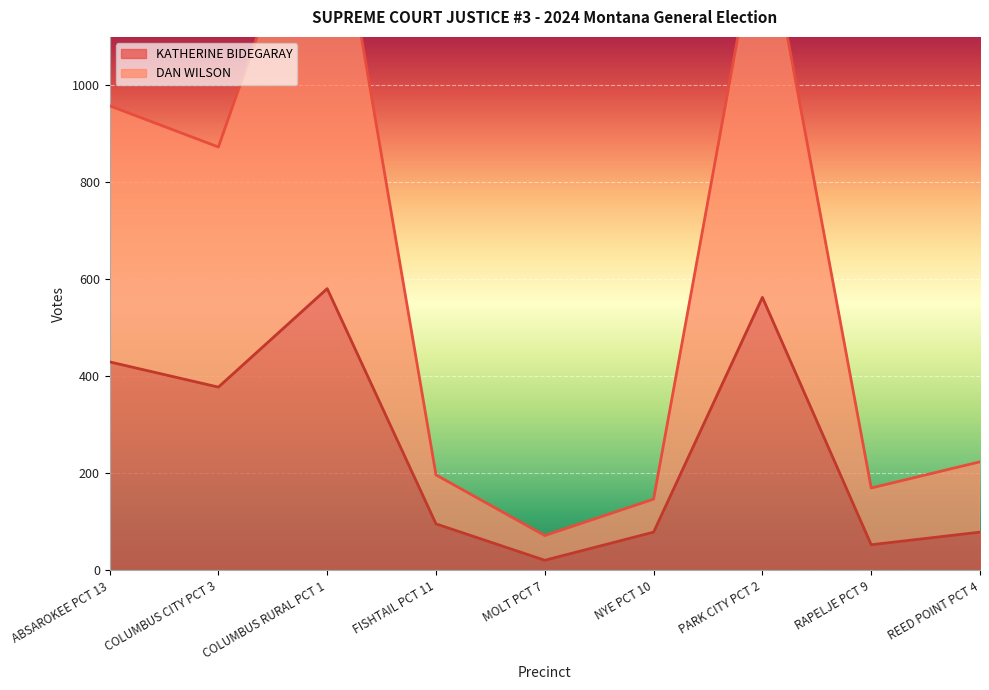

Between PARK CITY PCT 2 and FISHTAIL PCT 11, which is larger?

PARK CITY PCT 2